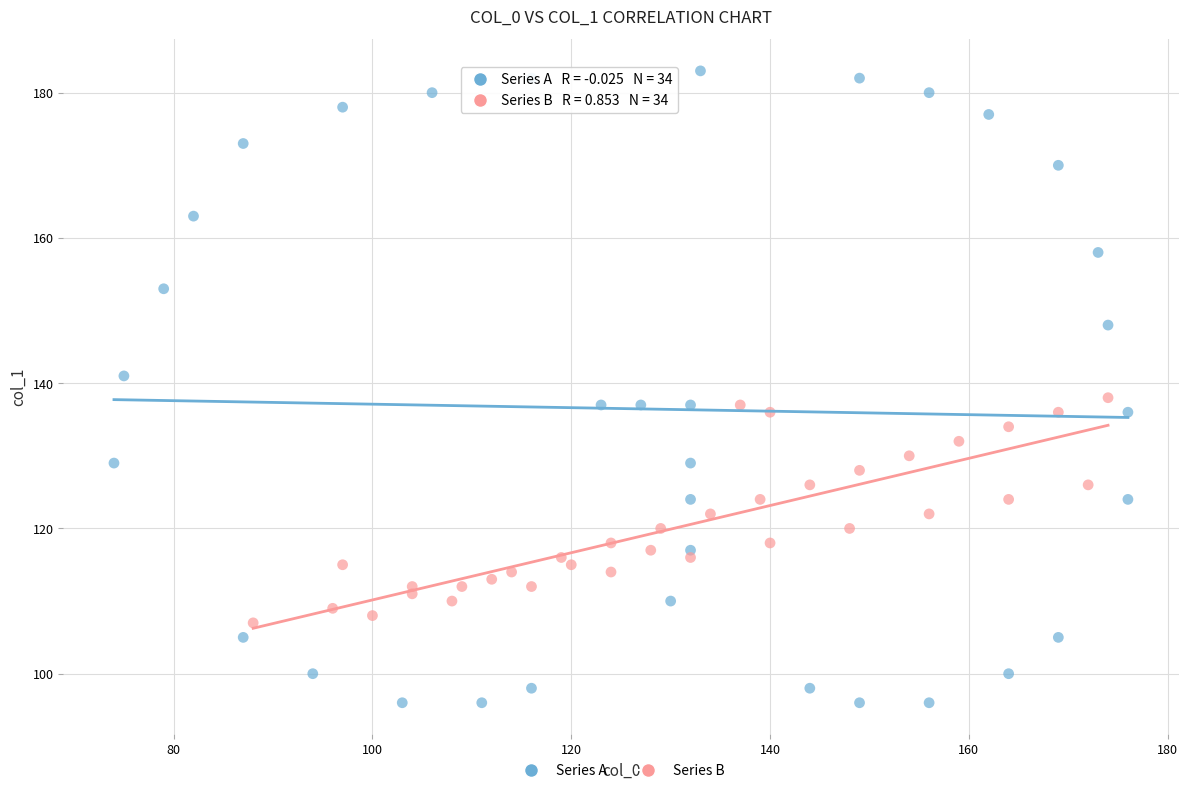

Which series has the largest Y range (max minus min)?

Series A